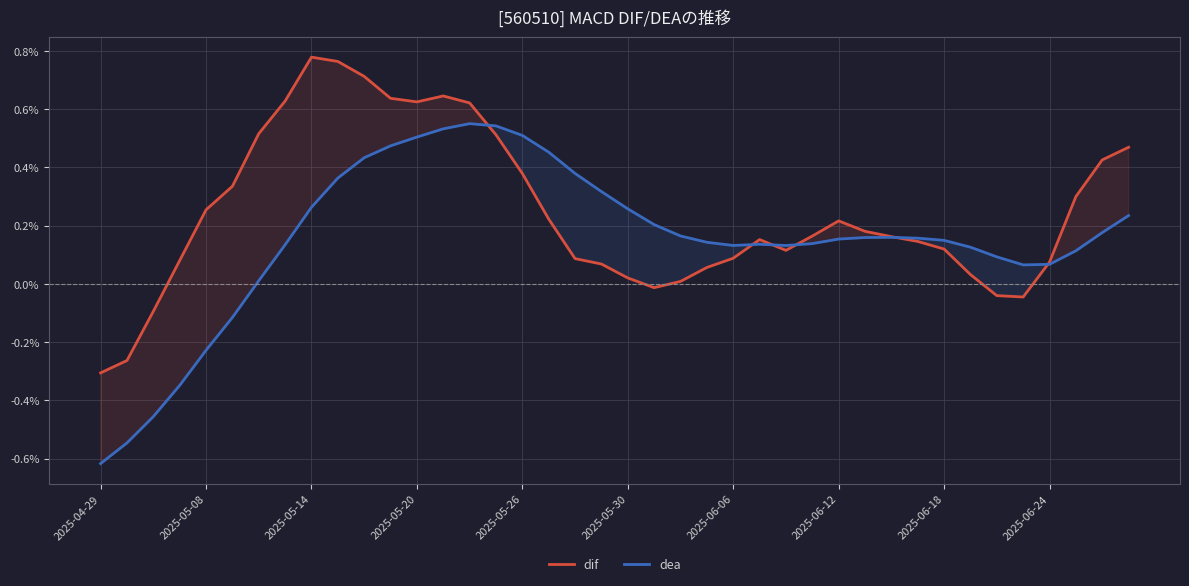

Is it true that dif equals 0.0 at 14?

True